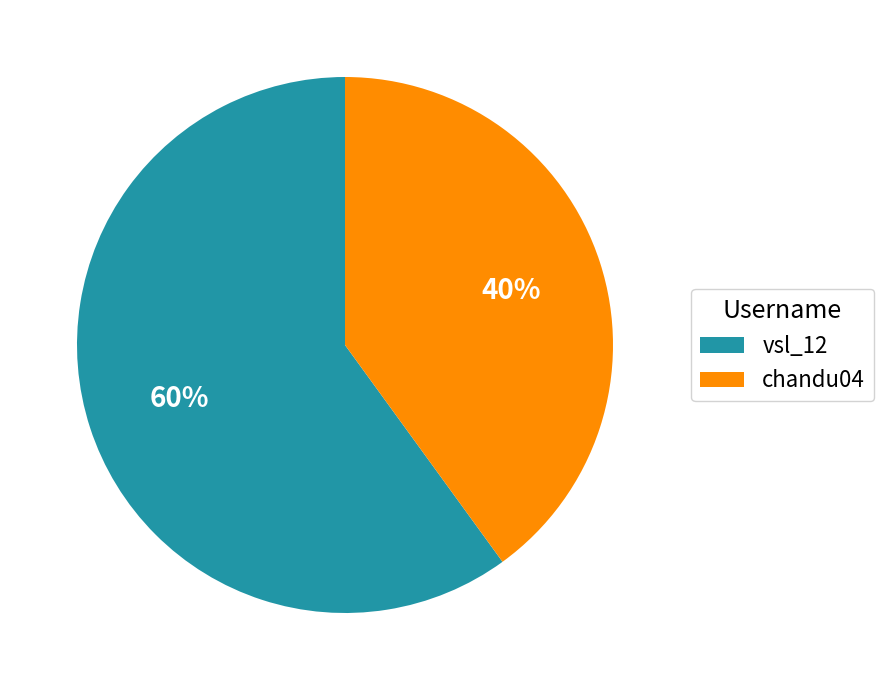

To the nearest percent, what percentage of the pie is chandu04?

40%